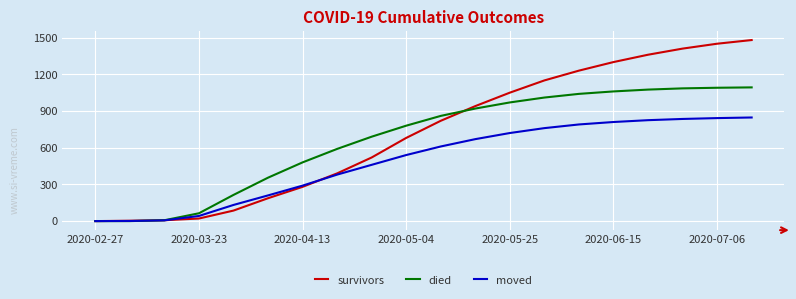

Which series has the widest spread of values?

survivors